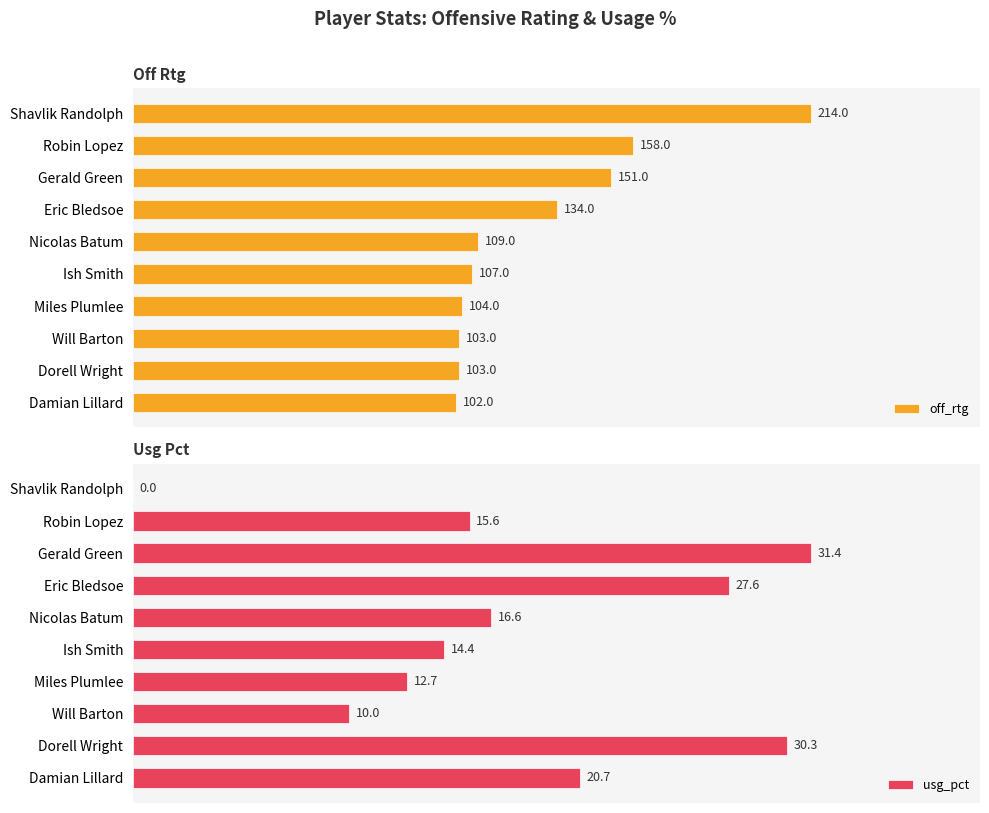

What is the approximate value of usg_pct at Eric Bledsoe?

27.6